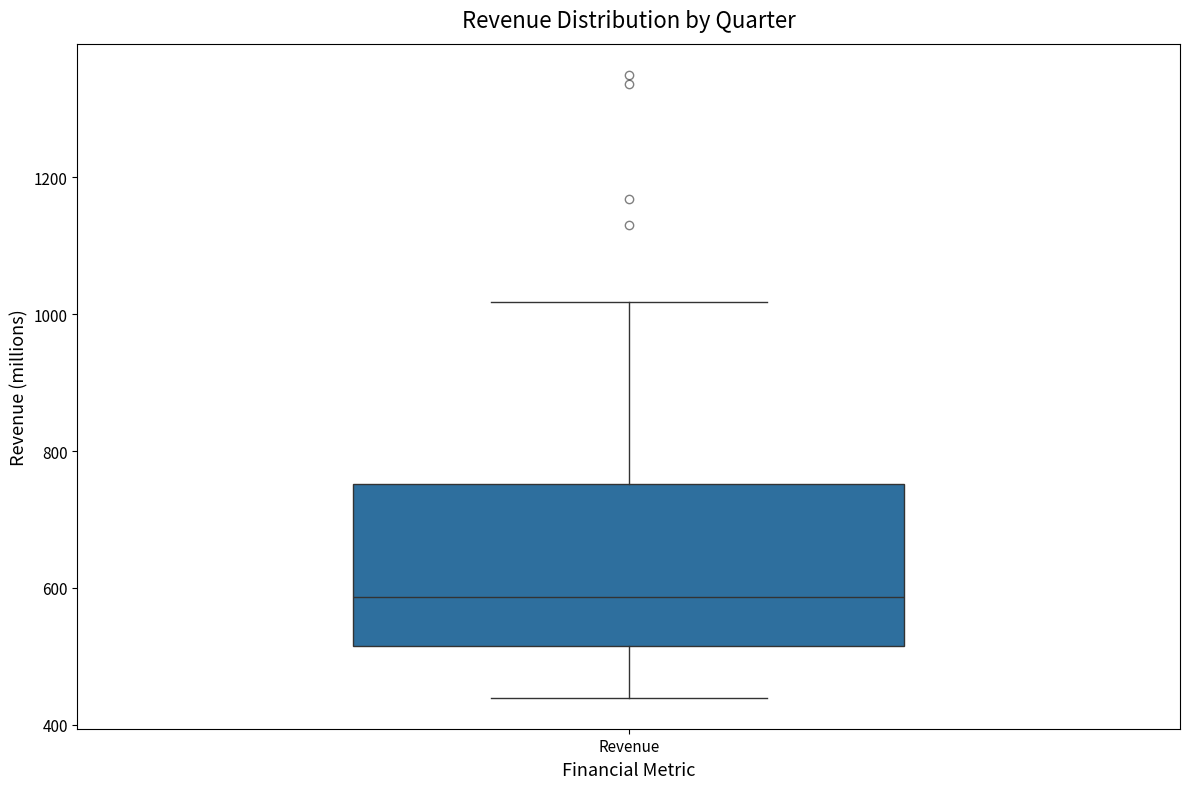

Read this box plot against the y-axis: the position of the median line, the range covered by the box, and the ends of both whiskers. The values are not printed on the chart, so give them approximately, as read against the axis.

median 580, box 520 to 760, whiskers 440 to 1020